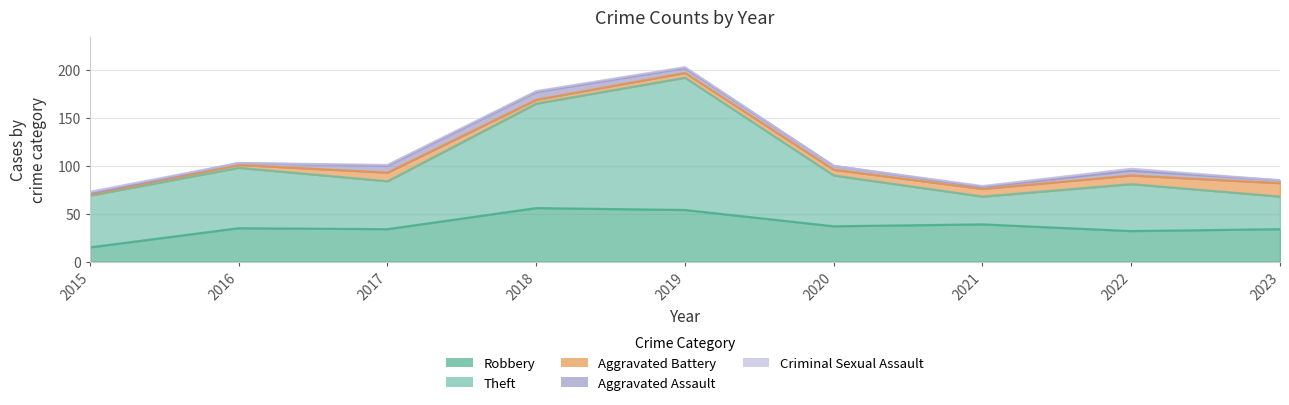

Reading left to right, transcribe all the data shown in this chart.

Robbery: 2015=15	2016=35	2017=34	2018=56	2019=54	2020=37	2021=39	2022=32	2023=34
Theft: 2015=54	2016=63	2017=50	2018=109	2019=138	2020=53	2021=29	2022=49	2023=34
Aggravated Battery: 2015=1	2016=3	2017=9	2018=4	2019=5	2020=6	2021=8	2022=9	2023=14
Aggravated Assault: 2015=1	2016=2	2017=7	2018=8	2019=5	2020=4	2021=2	2022=5	2023=3
Criminal Sexual Assault: 2015=2	2016=0	2017=1	2018=1	2019=1	2020=0	2021=1	2022=2	2023=0